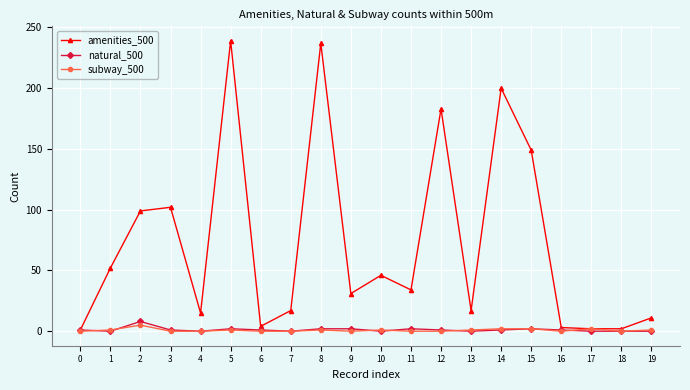

What is the maximum value for amenities_500?

239